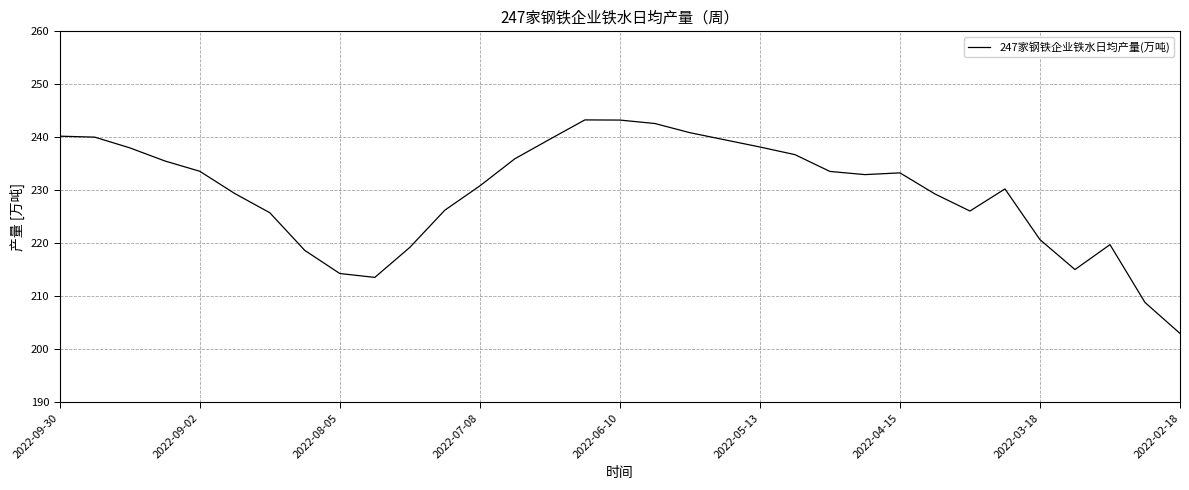

How many lines are shown in the chart?

1